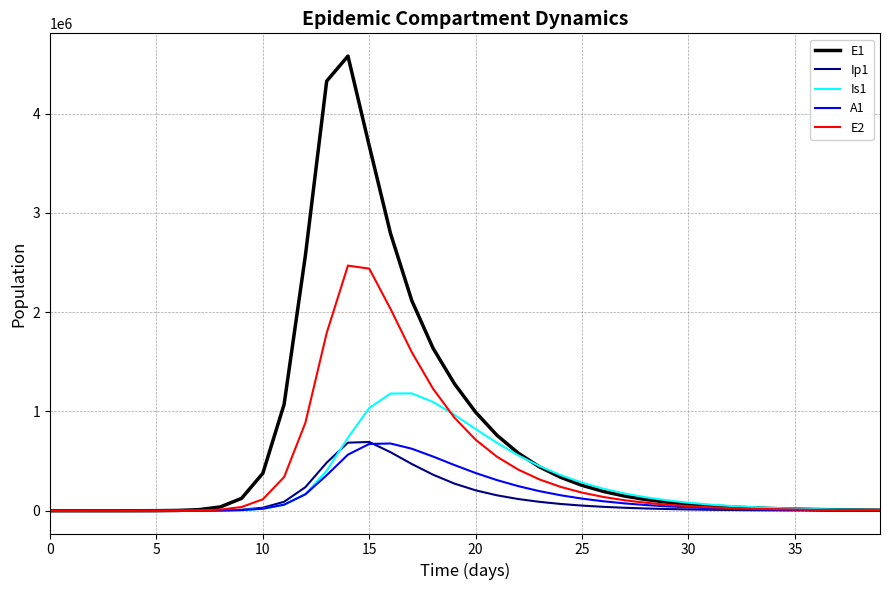

Which series has the widest spread of values?

E1